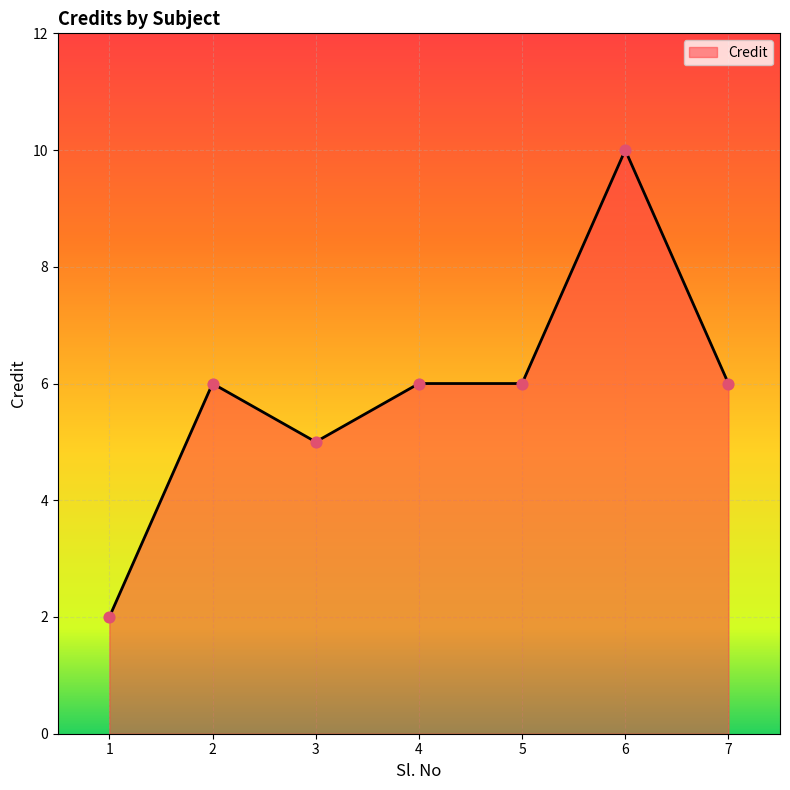

What is the ratio of the value at 7 to the value at 3?

1.2